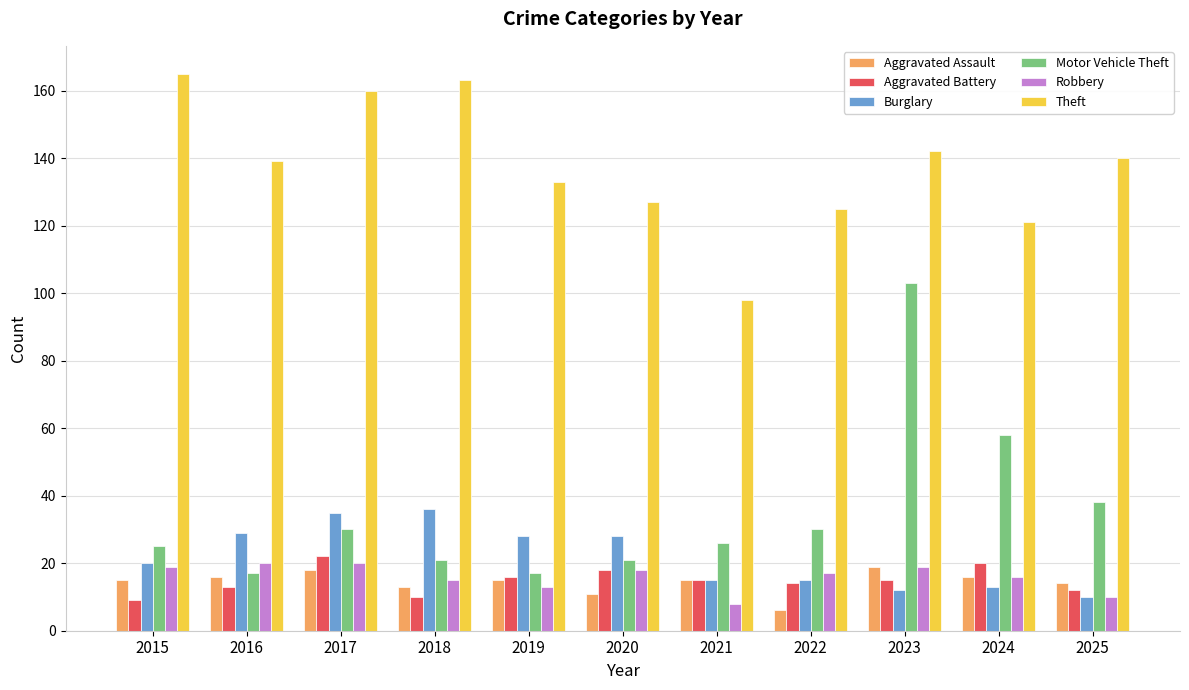

Which series has the widest spread of values?

Motor Vehicle Theft